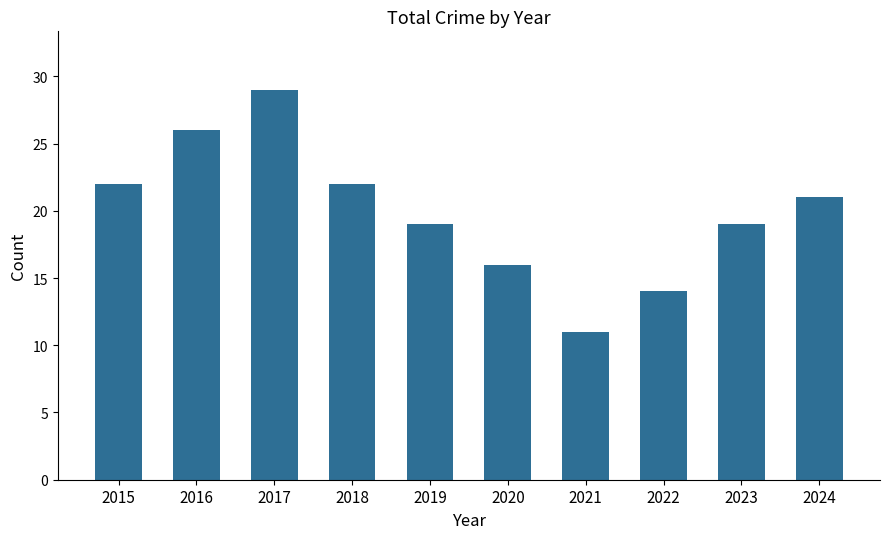

Reading left to right, list all the values displayed in this chart.

2015=22	2016=26	2017=29	2018=22	2019=19	2020=16	2021=11	2022=14	2023=19	2024=21